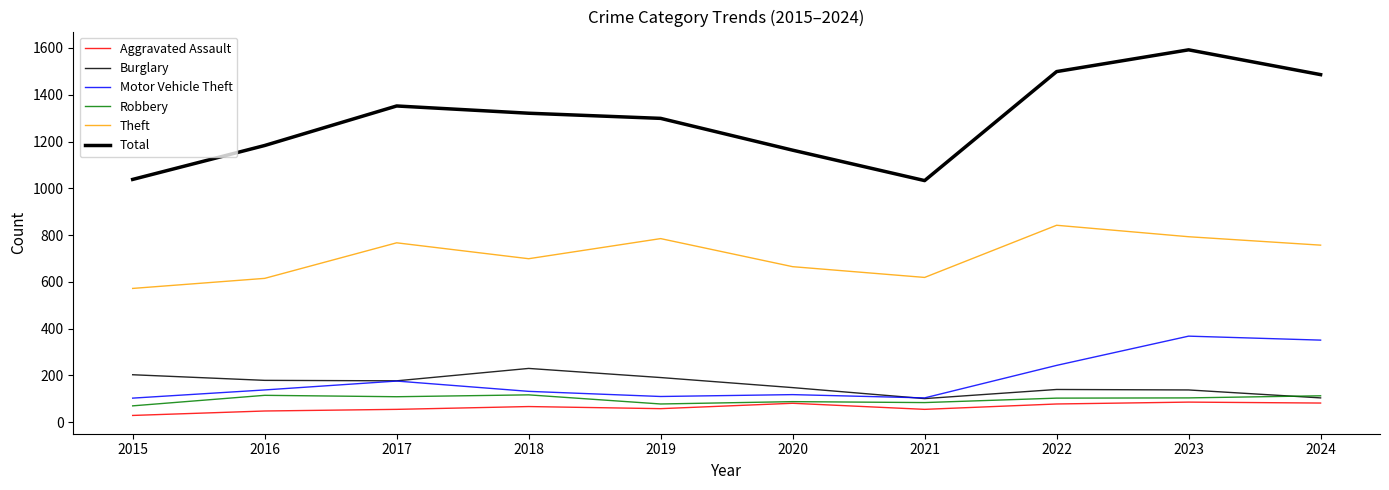

Reading right to left, what are all the values shown in this chart?

Aggravated Assault: 2024=82	2023=86	2022=78	2021=55	2020=81	2019=58	2018=67	2017=55	2016=48	2015=29
Burglary: 2024=104	2023=138	2022=140	2021=101	2020=148	2019=191	2018=230	2017=177	2016=179	2015=203
Motor Vehicle Theft: 2024=351	2023=368	2022=243	2021=104	2020=118	2019=110	2018=132	2017=176	2016=138	2015=103
Robbery: 2024=113	2023=104	2022=103	2021=84	2020=88	2019=78	2018=117	2017=109	2016=115	2015=70
Theft: 2024=757	2023=793	2022=842	2021=619	2020=665	2019=785	2018=699	2017=767	2016=615	2015=572
Total: 2024=1486	2023=1592	2022=1499	2021=1033	2020=1163	2019=1299	2018=1321	2017=1352	2016=1183	2015=1038